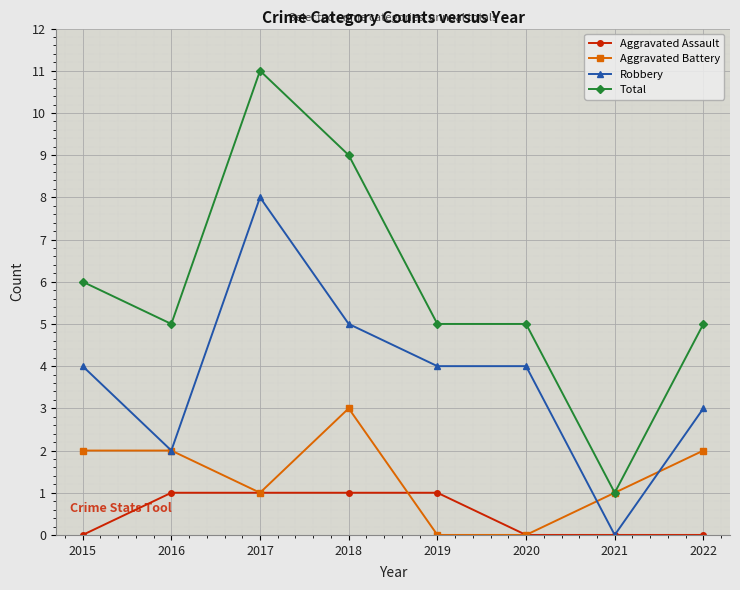

At which category does Total reach its first local valley?

2016